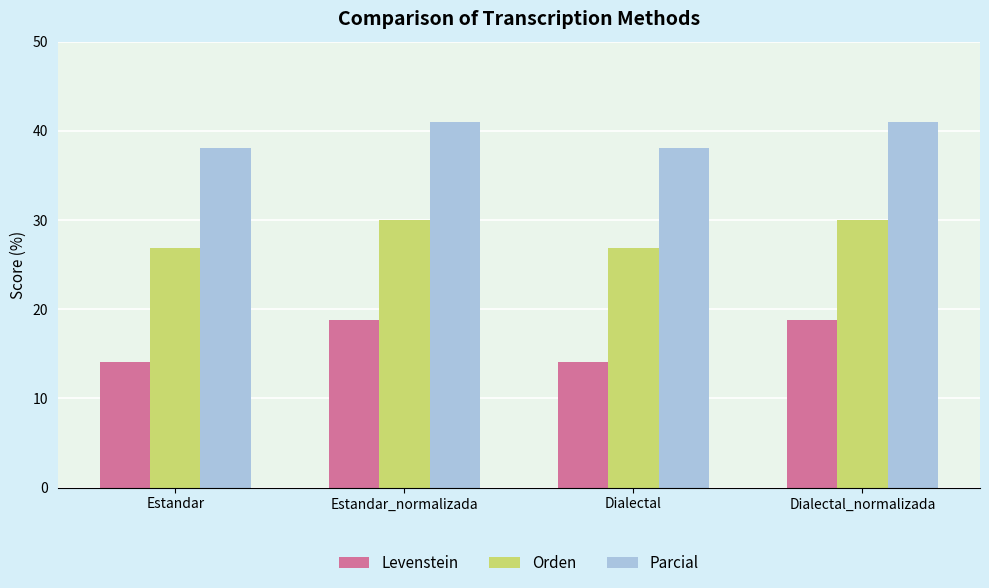

What position from the left is Dialectal_normalizada?

4